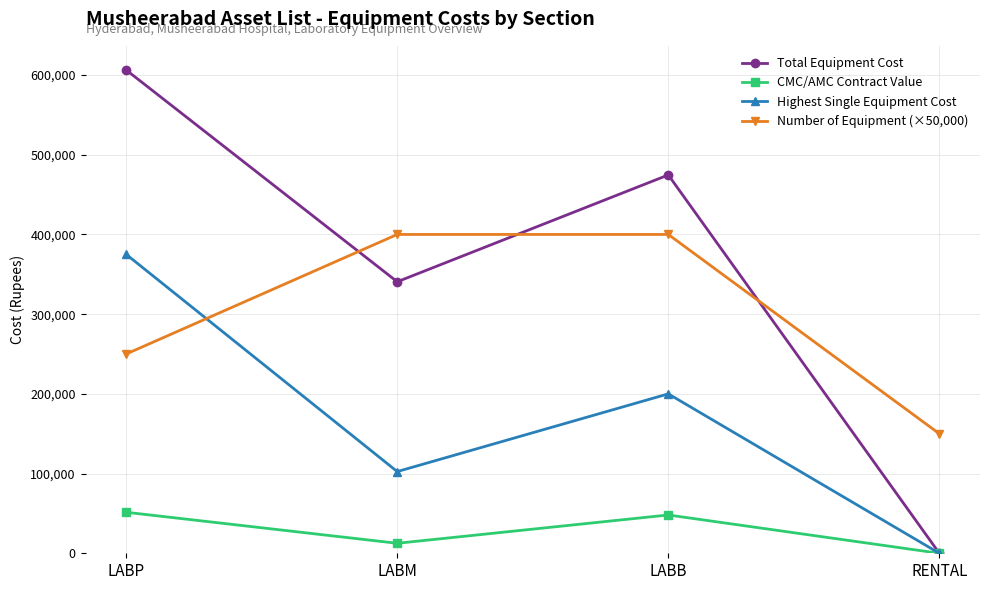

Which series ends up on top after the final intersection of Number of Equipment (×50,000) and Highest Single Equipment Cost?

Number of Equipment (×50,000)